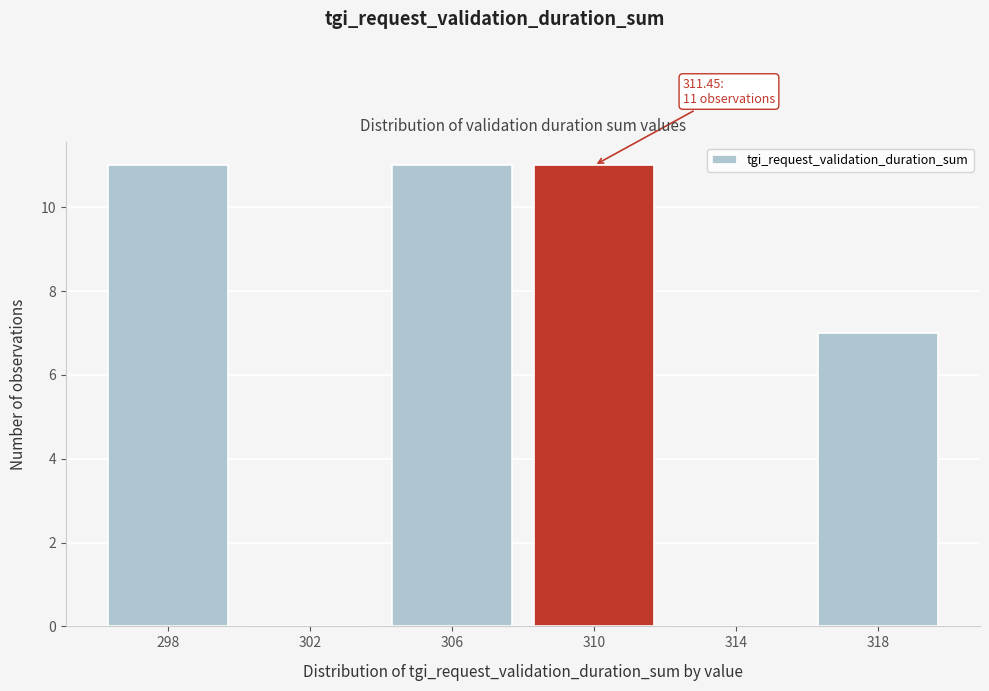

Reading left to right, what are all the values shown in this chart?

298=11	302=0	306=11	310=11	314=0	318=7